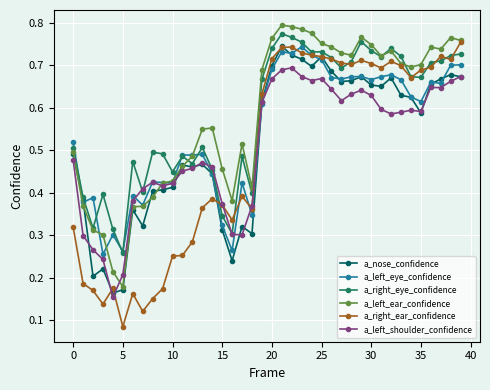

At how many categories does at least one series exceed 0?

40